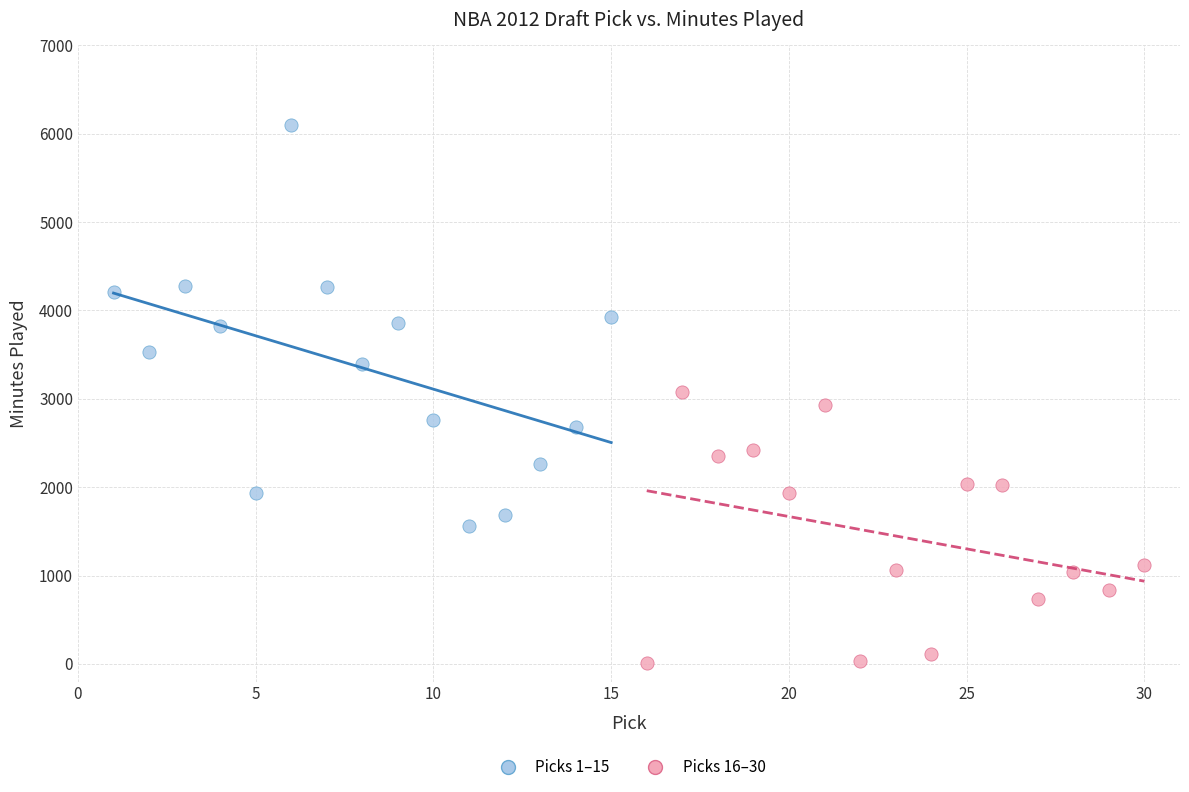

Which series has the widest spread of Y values?

Picks 1–15